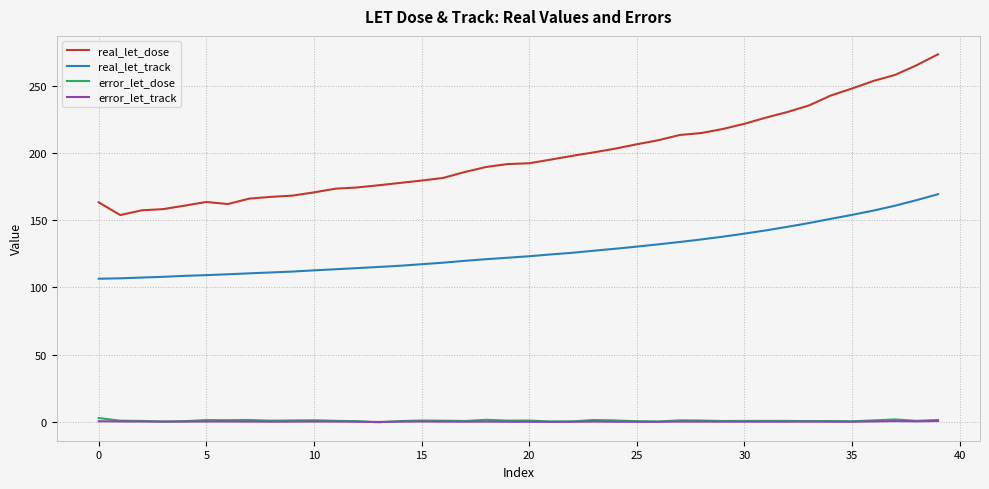

What is the sum of all real_let_dose values?

7940.1